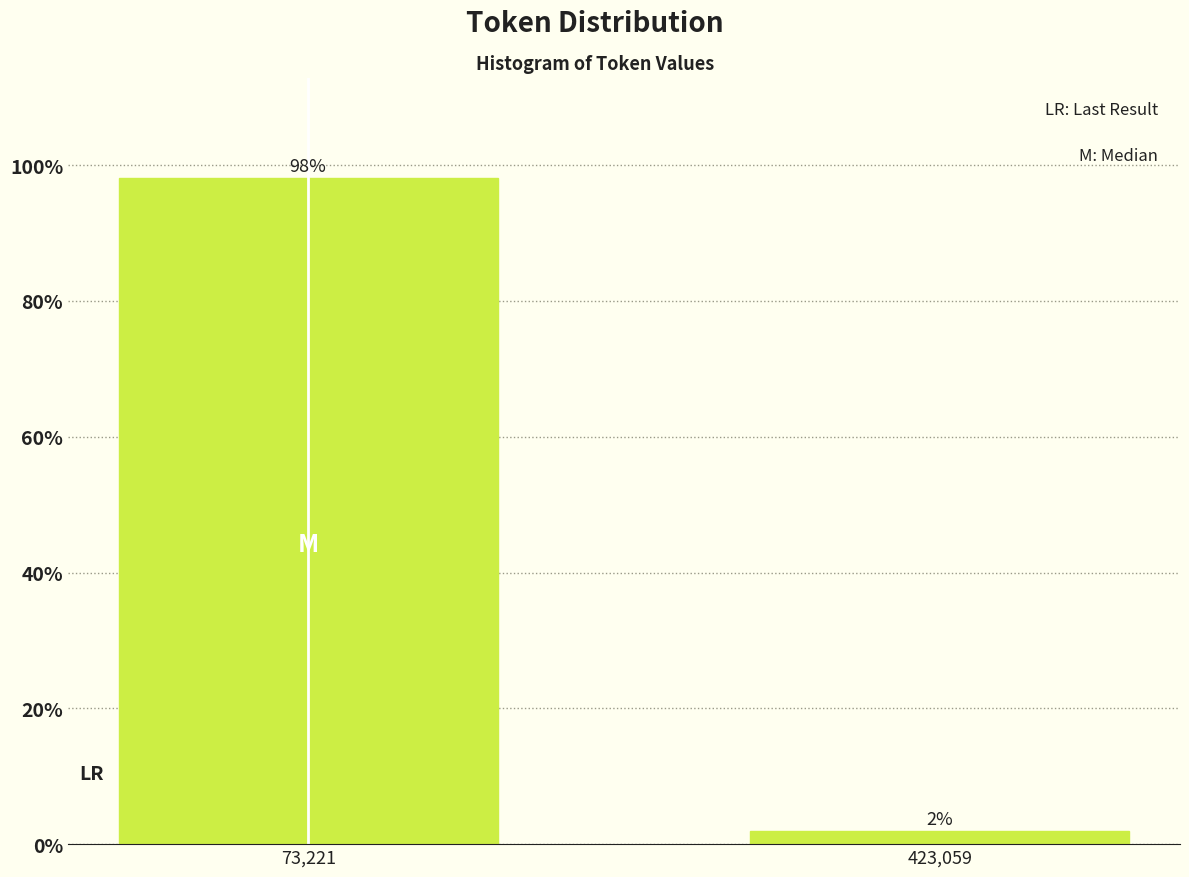

What is the value of the 1st bar from the left?

98.1